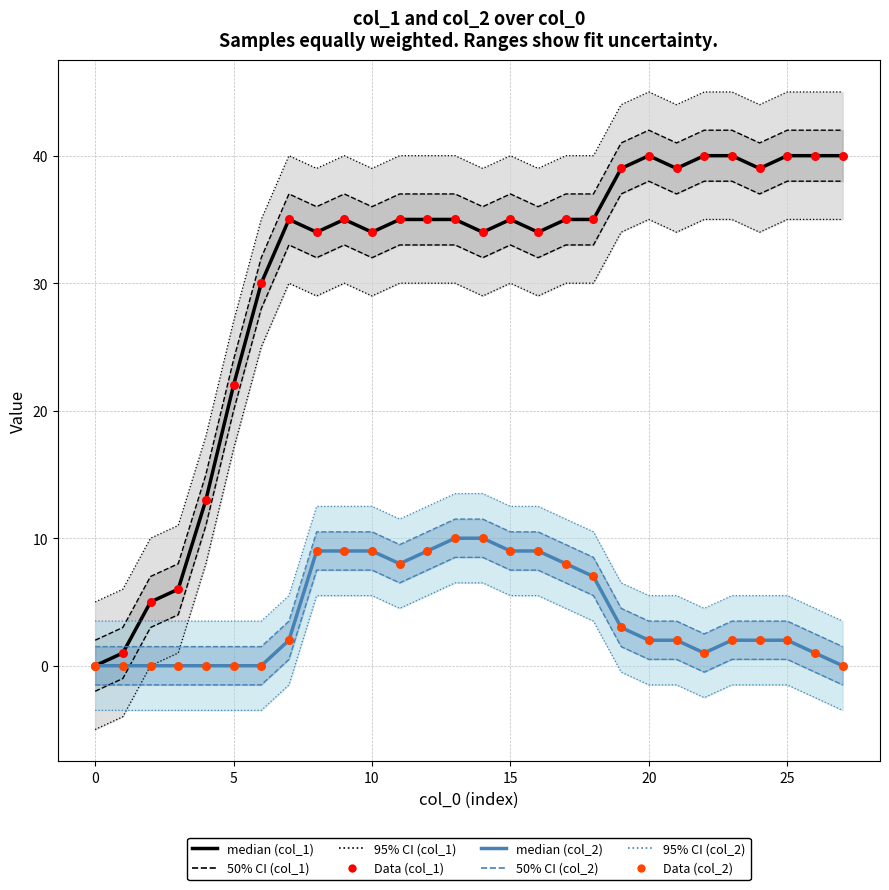

Which series reaches the maximum Y coordinate?

median (col_1)